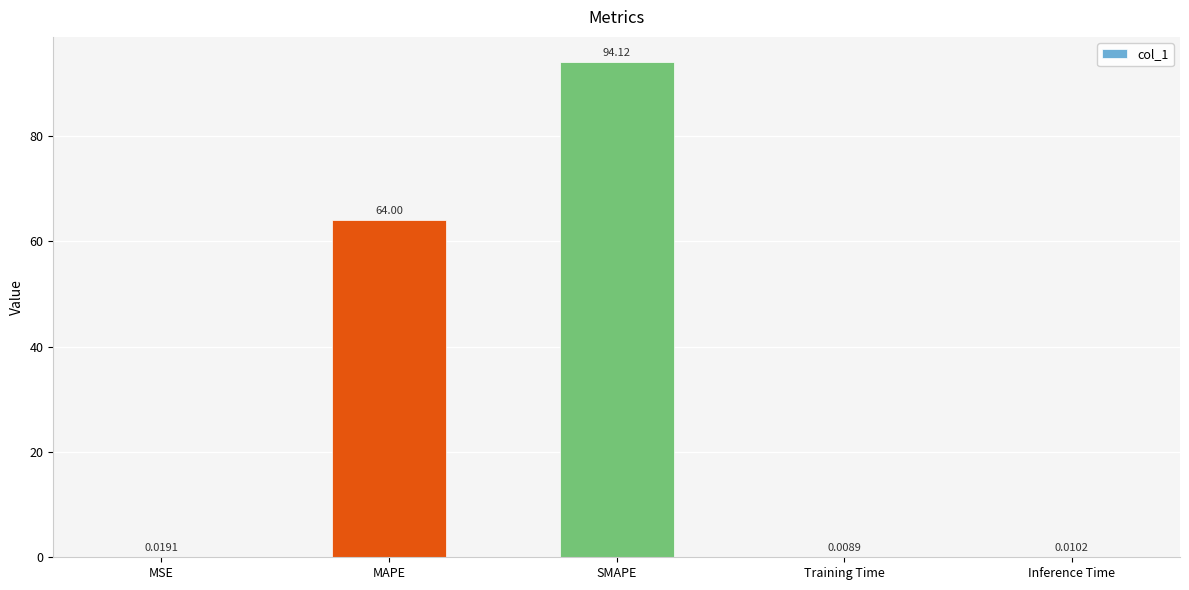

What is the difference between the values at MAPE and Training Time?

64.0